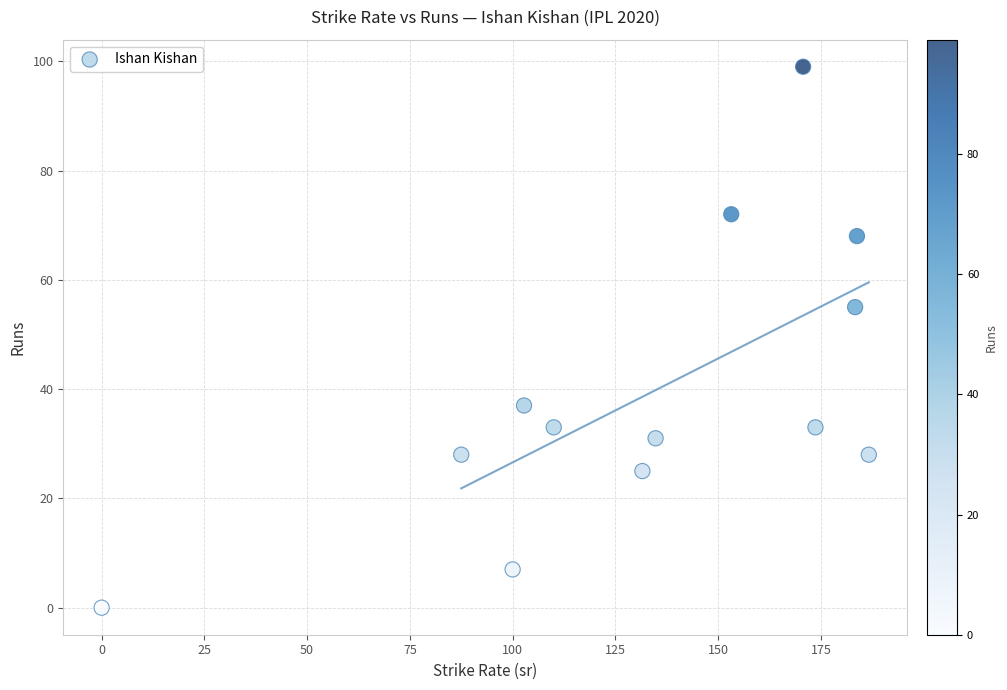

What Y value in the scatter plot is closest to 49?

55